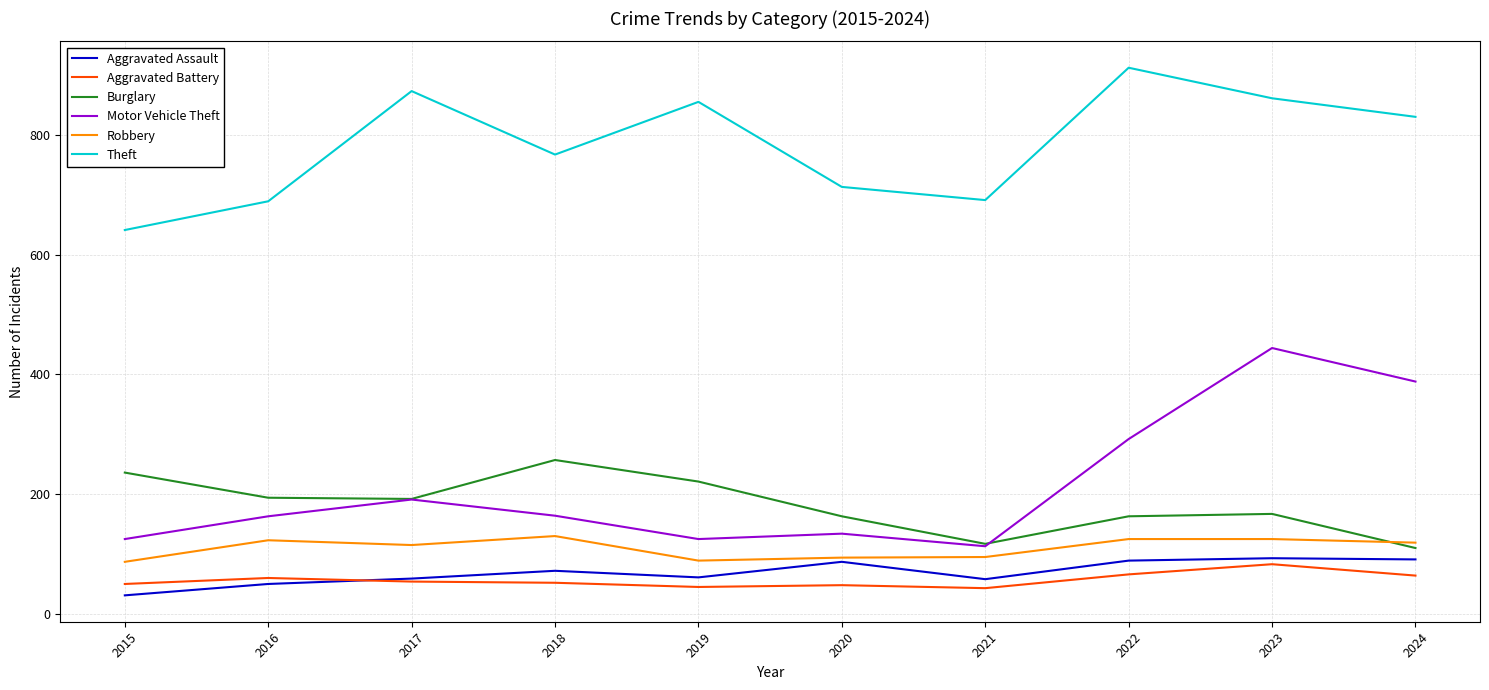

True or false: Aggravated Assault and Theft intersect in this chart.

False